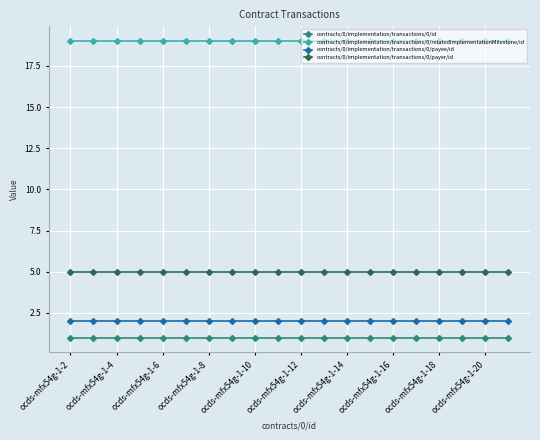

True or false: contracts/0/implementation/transactions/0/id and contracts/0/implementation/transactions/0/relatedImplementationMilestone/id cross at least once.

False